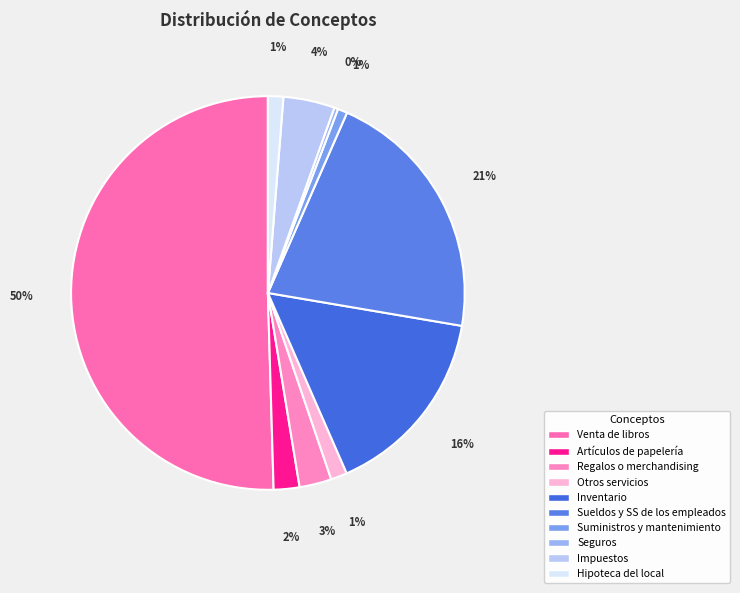

The Artículos de papelería slice represents 2% of the pie. True or false?

True